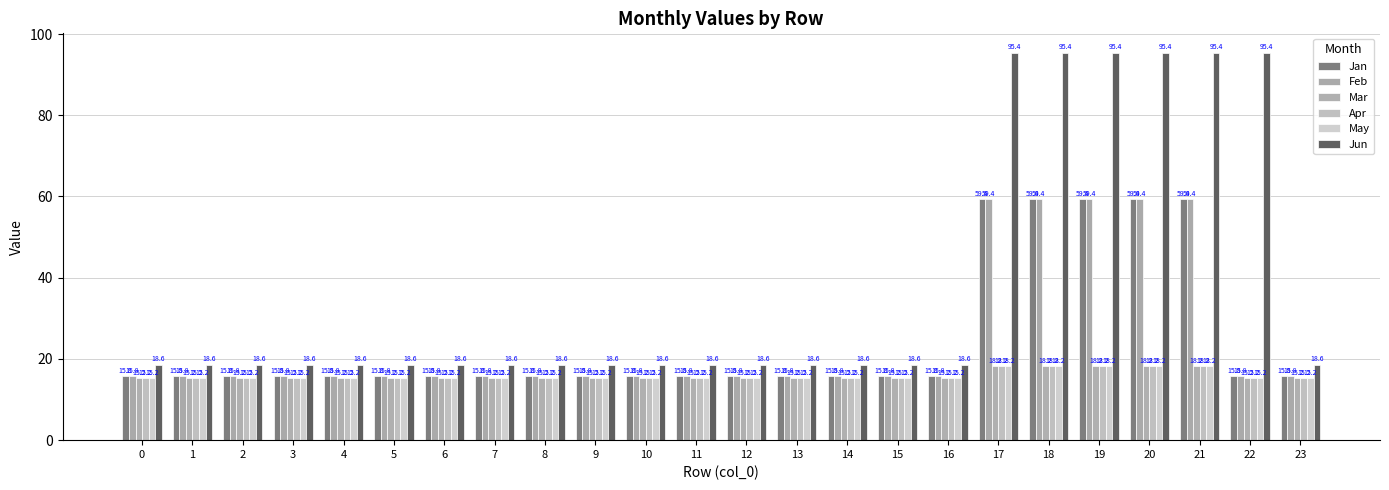

Reading left to right, list all the values displayed in this chart.

Jan: 15.8	15.8	15.8	15.8	15.8	15.8	15.8	15.8	15.8	15.8	15.8	15.8	15.8	15.8	15.8	15.8	15.8	59.4	59.4	59.4	59.4	59.4	15.8	15.8
Feb: 15.8	15.8	15.8	15.8	15.8	15.8	15.8	15.8	15.8	15.8	15.8	15.8	15.8	15.8	15.8	15.8	15.8	59.4	59.4	59.4	59.4	59.4	15.8	15.8
Mar: 15.2	15.2	15.2	15.2	15.2	15.2	15.2	15.2	15.2	15.2	15.2	15.2	15.2	15.2	15.2	15.2	15.2	18.2	18.2	18.2	18.2	18.2	15.2	15.2
Apr: 15.2	15.2	15.2	15.2	15.2	15.2	15.2	15.2	15.2	15.2	15.2	15.2	15.2	15.2	15.2	15.2	15.2	18.2	18.2	18.2	18.2	18.2	15.2	15.2
May: 15.2	15.2	15.2	15.2	15.2	15.2	15.2	15.2	15.2	15.2	15.2	15.2	15.2	15.2	15.2	15.2	15.2	18.2	18.2	18.2	18.2	18.2	15.2	15.2
Jun: 18.6	18.6	18.6	18.6	18.6	18.6	18.6	18.6	18.6	18.6	18.6	18.6	18.6	18.6	18.6	18.6	18.6	95.4	95.4	95.4	95.4	95.4	95.4	18.6